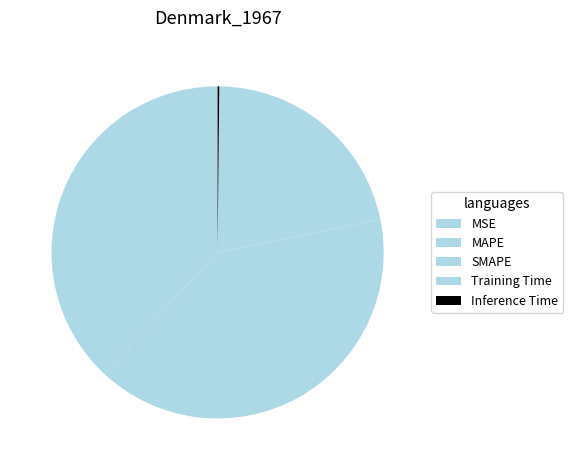

Is SMAPE the majority of the pie?

No